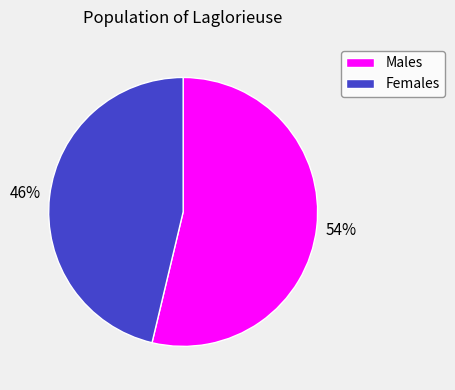

How many segments does this pie chart have?

2